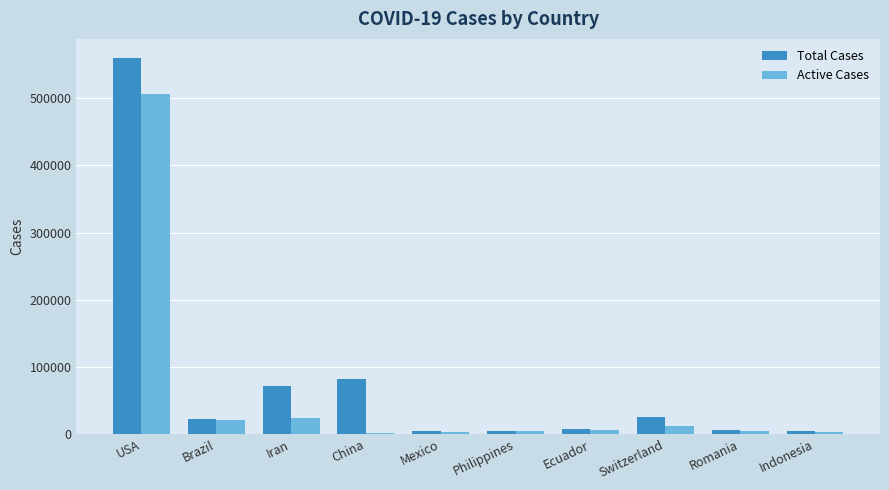

At which category is the sum across all series the highest?

USA